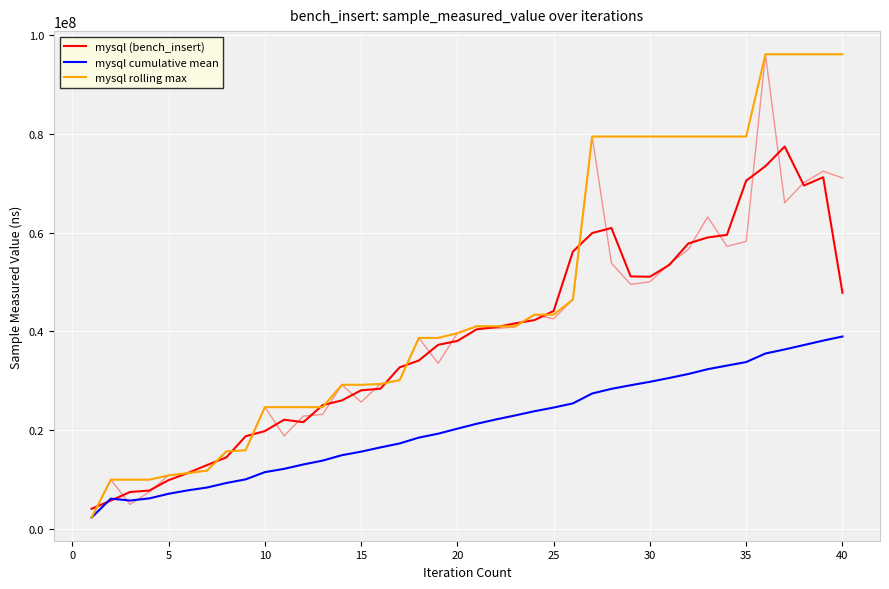

What is the difference between the maximum and second lowest values in the mysql cumulative mean series?

33188525.1